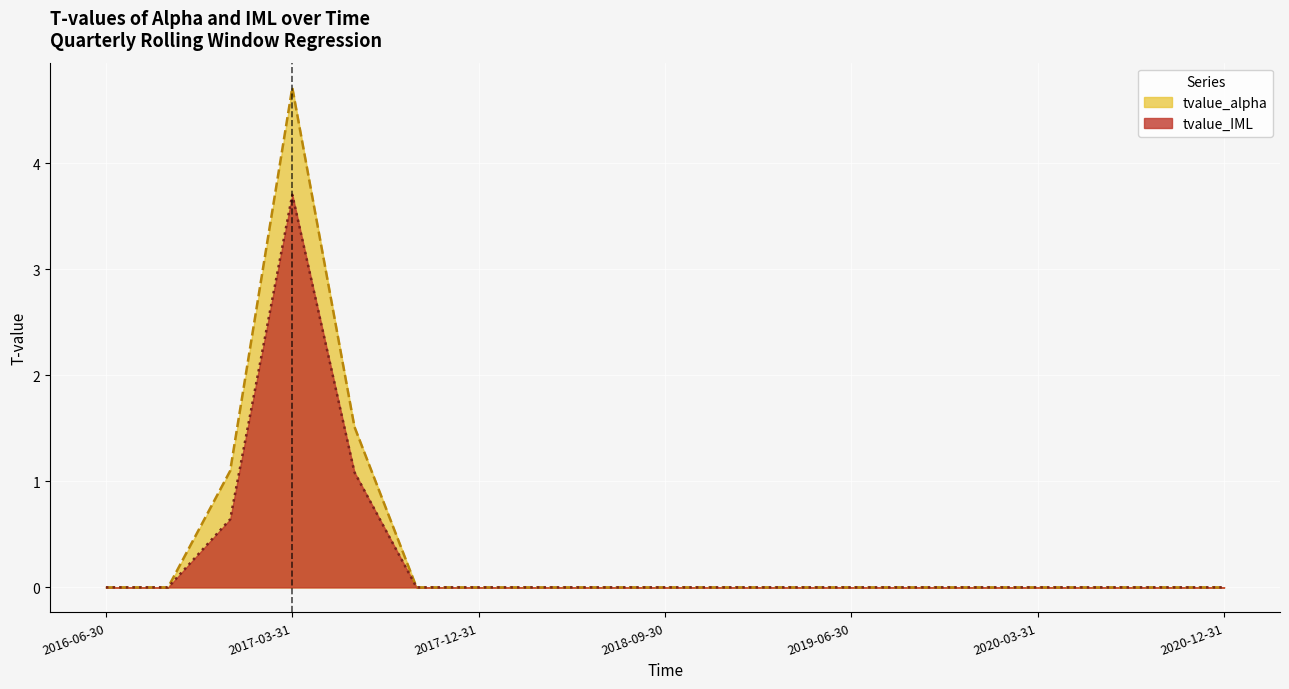

How many series are shown in this chart?

2